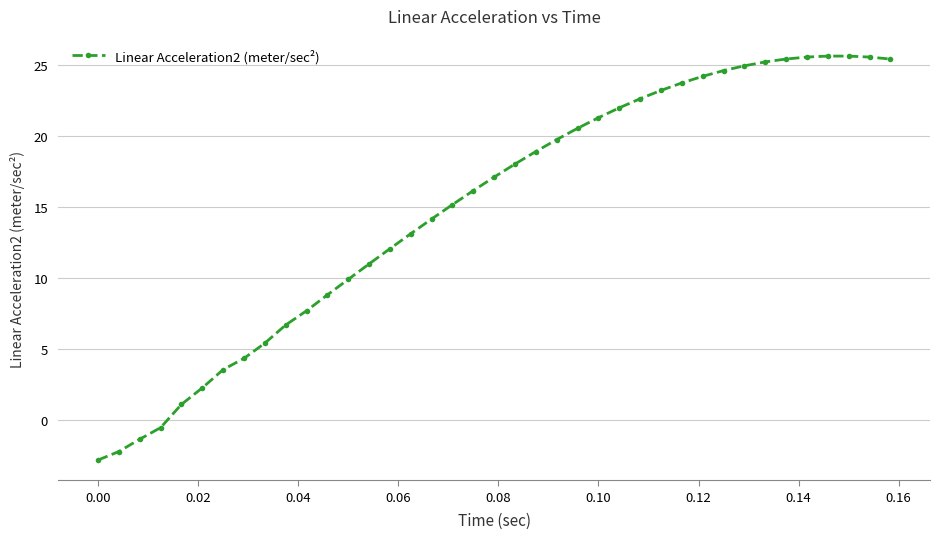

What is the value of the 12th point from the left?

8.8